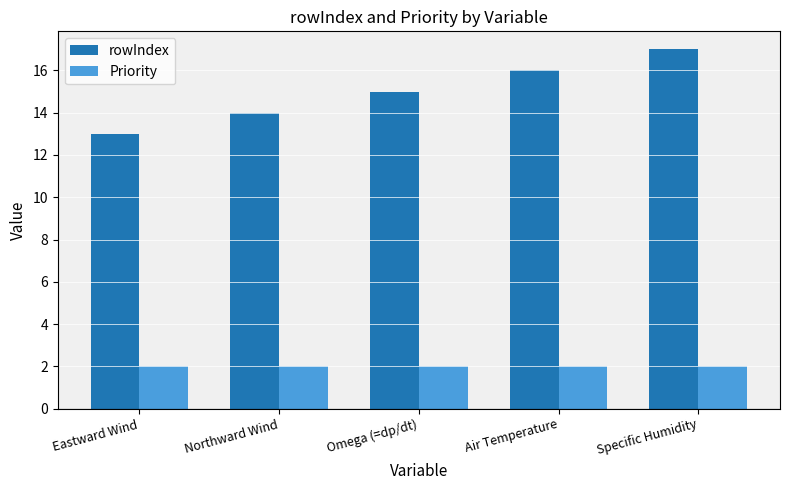

At which category is the sum across all series the highest?

Specific Humidity